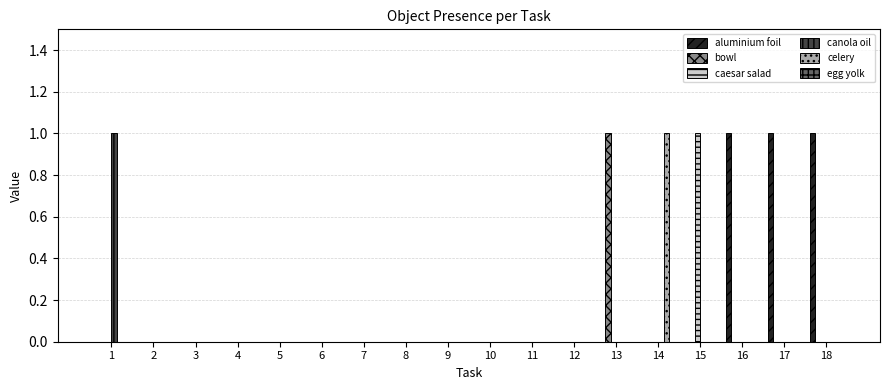

Which category has the highest value in the celery series?

14